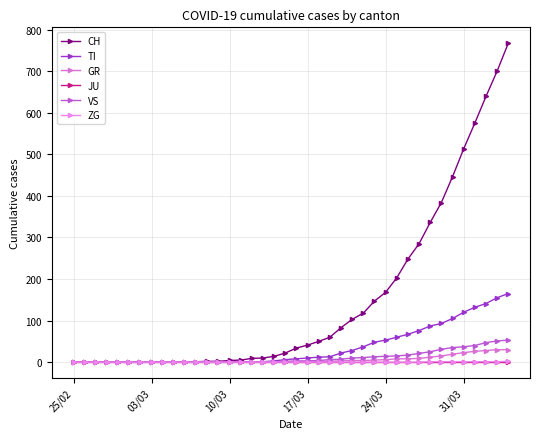

True or false: JU and TI intersect in this chart.

False